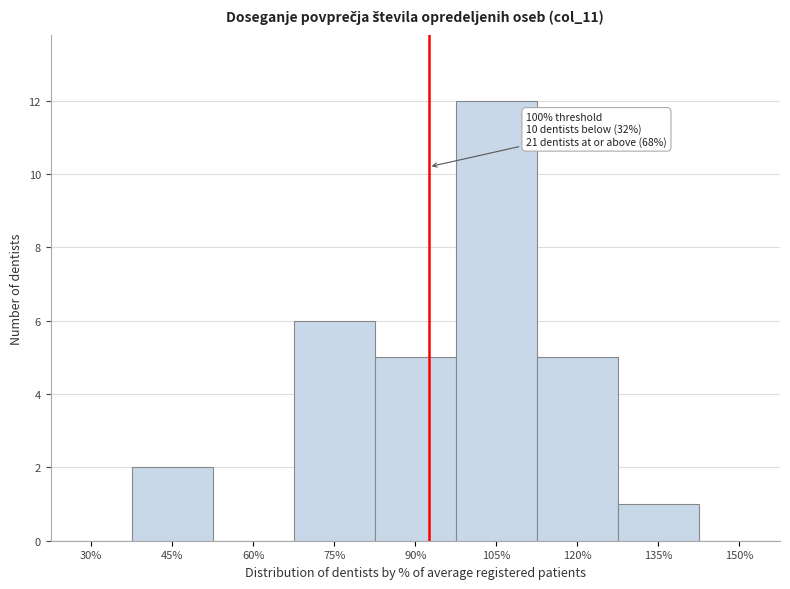

Reading right to left, transcribe all the data shown in this chart.

150%=0	135%=1	120%=5	105%=12	90%=5	75%=6	60%=0	45%=2	30%=0